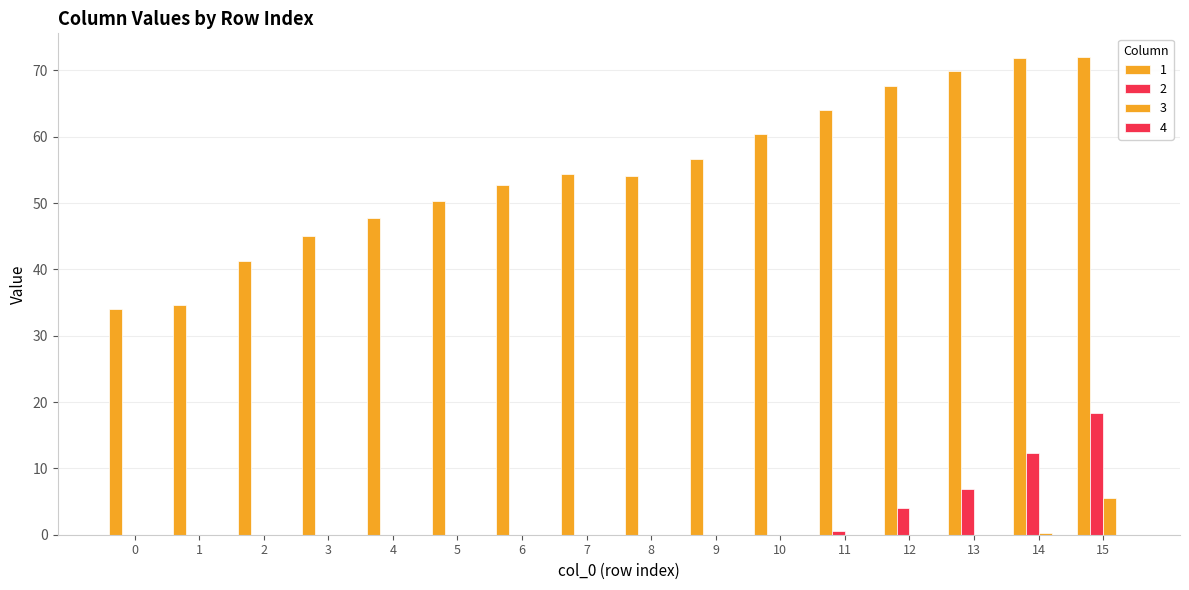

Count the number of categories in the chart.

16